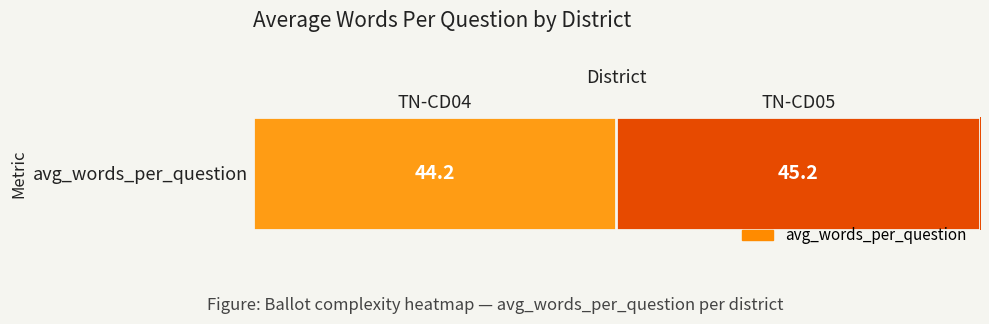

The value at TN-CD05 is 45.2. True or false?

True